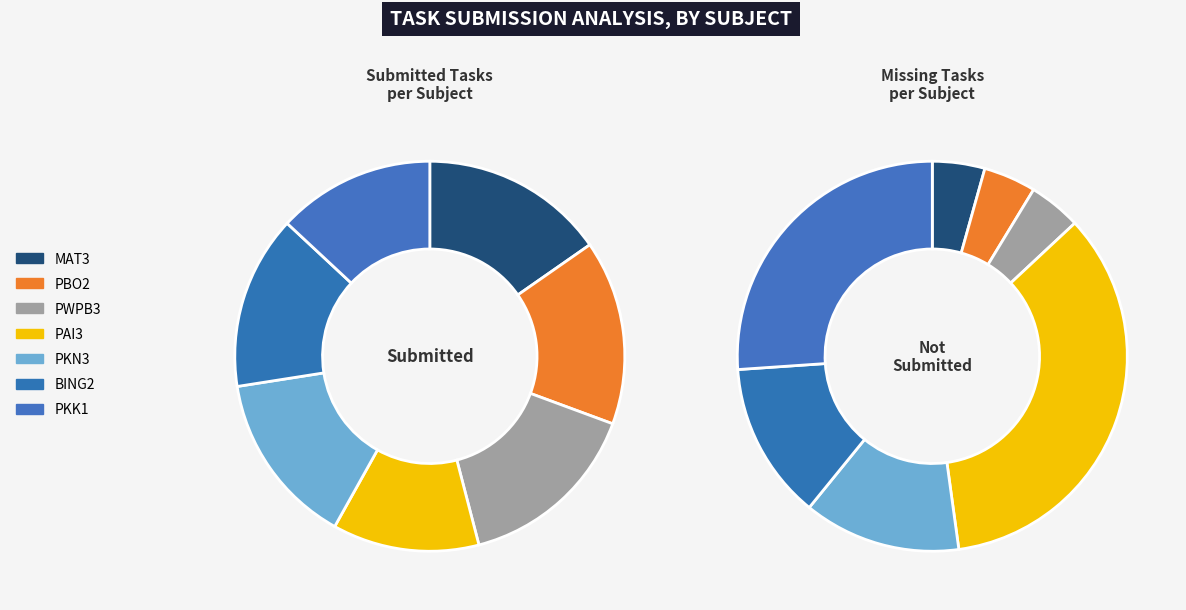

What percentage is the PWPB3 slice, to the nearest percent?

15%